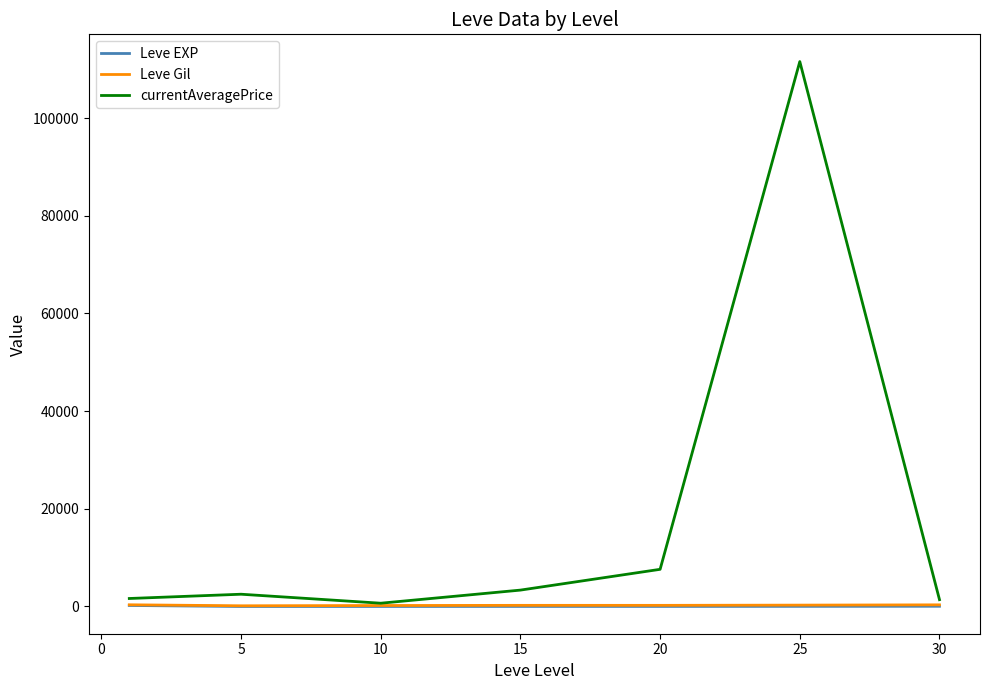

What is the maximum value shown in the chart?

111558.0